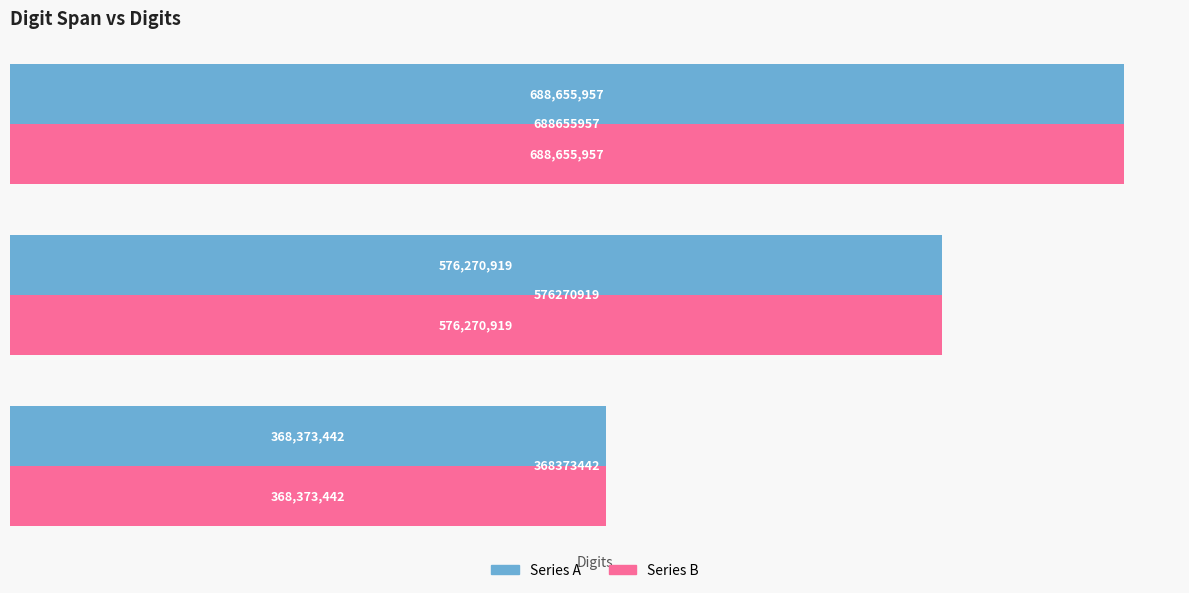

What is the sum of all Series A values?

1633300318